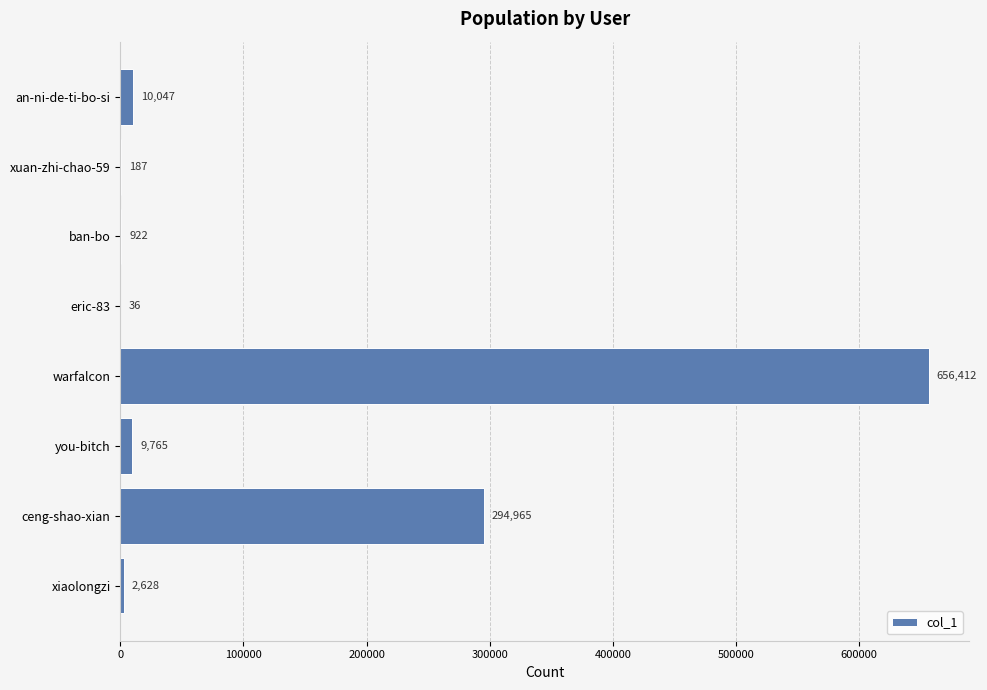

What is the maximum value shown in the chart?

656412